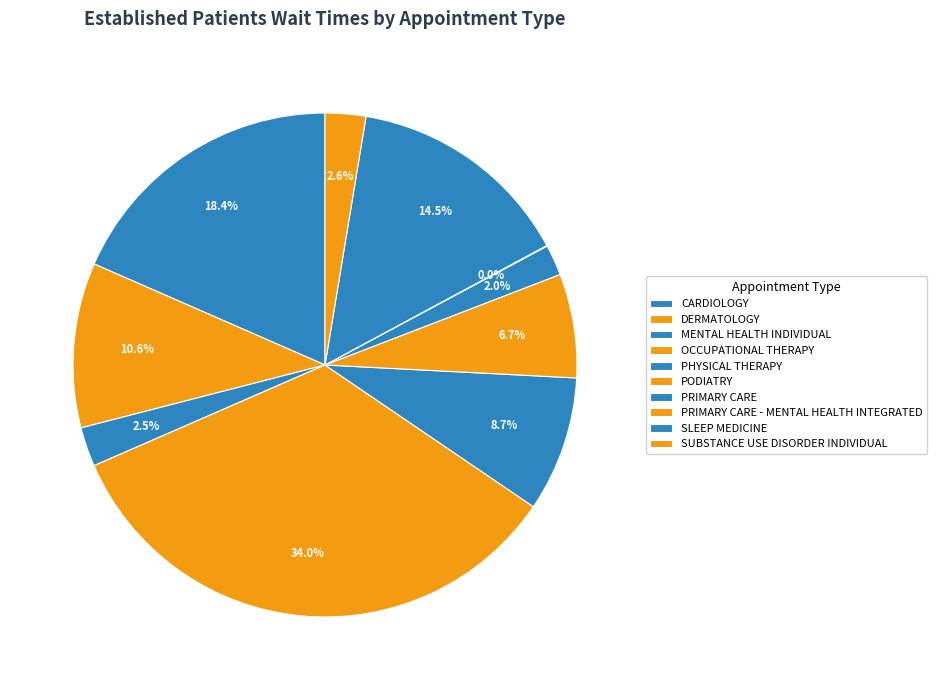

True or false: DERMATOLOGY accounts for 1% of the total.

False